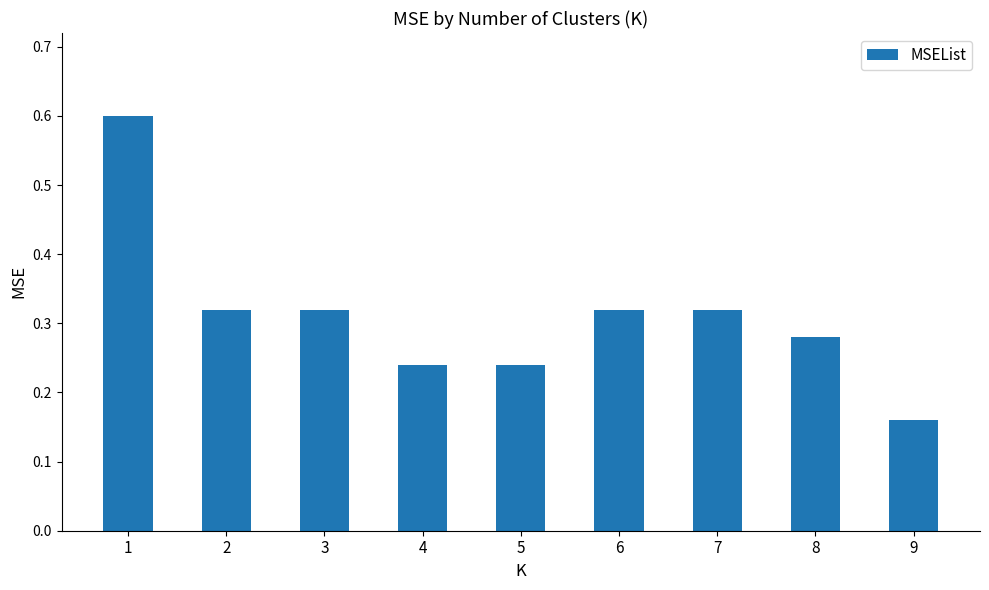

Which label corresponds to the smallest value in the chart?

9